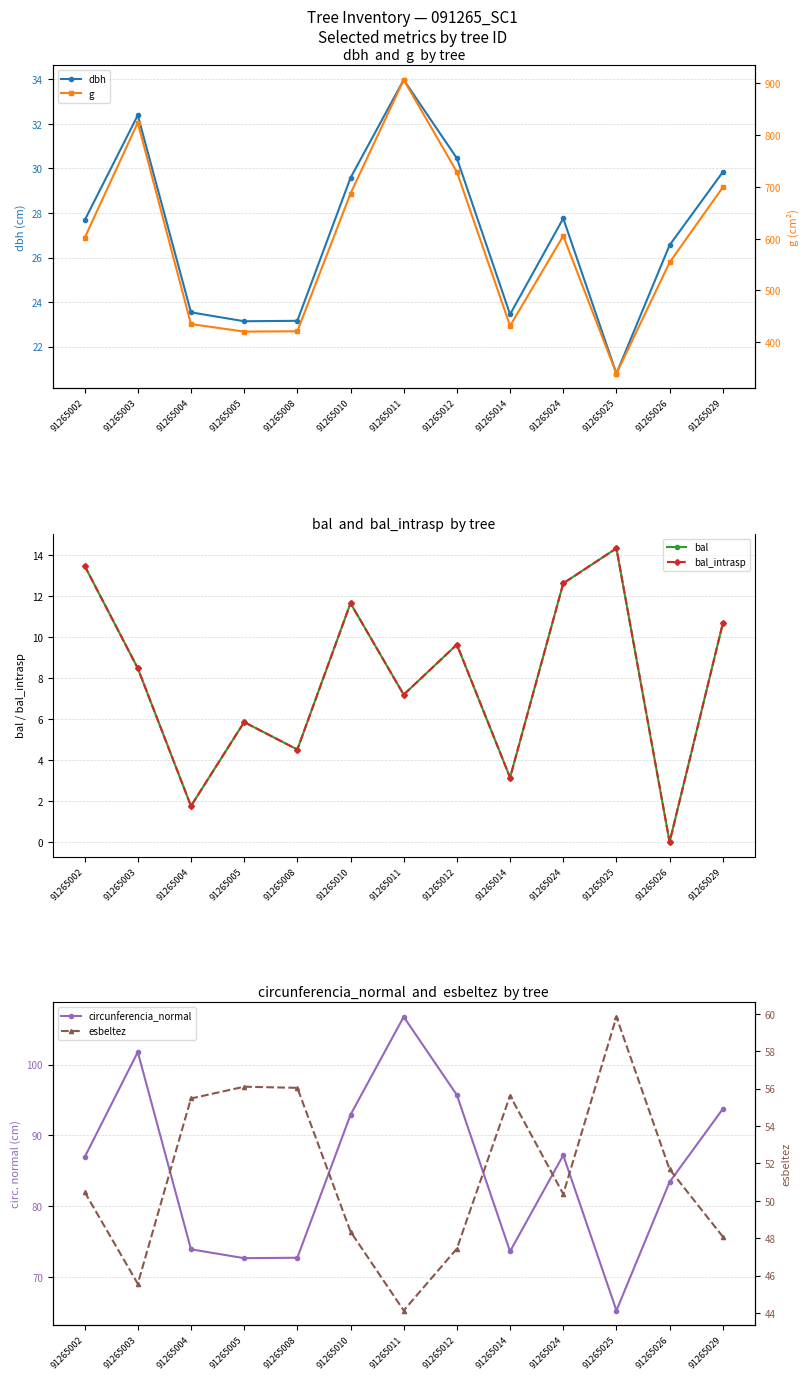

What is the maximum value shown in the chart?

906.6